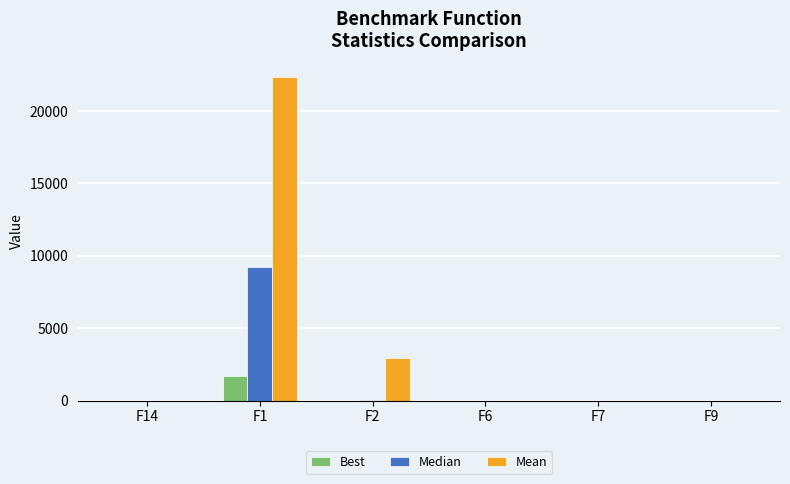

At which category is the sum across all series the highest?

F1